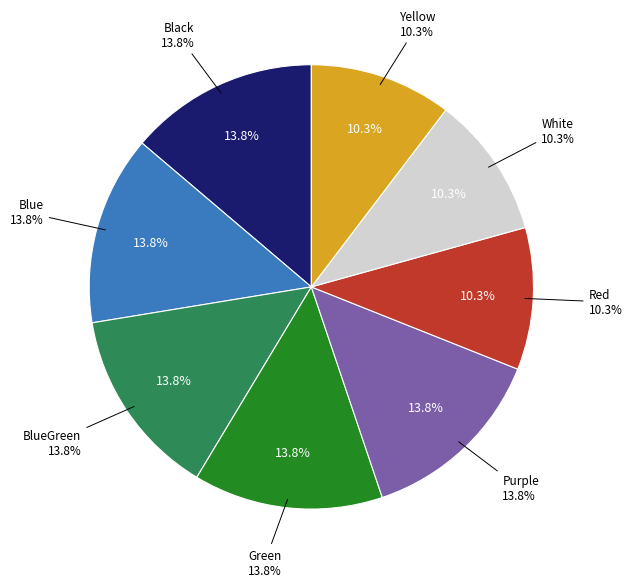

What is the ratio of the value at Green to the value at Red?

1.3